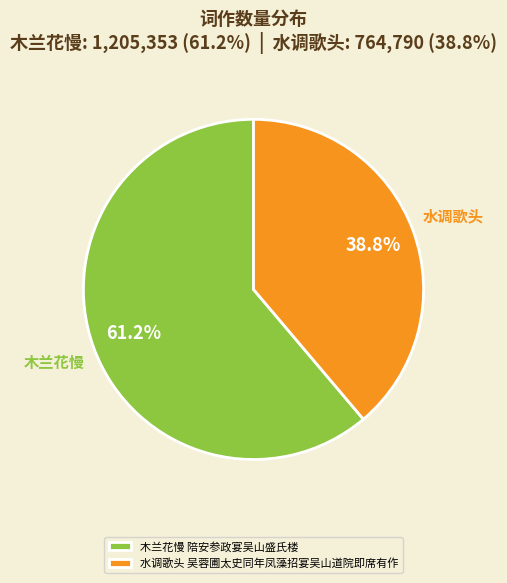

To the nearest percent, what is the average slice percentage?

50%